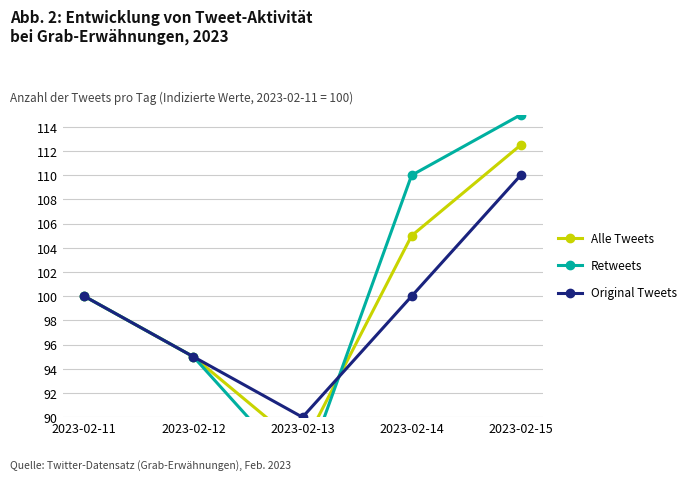

Which has a higher value, 2023-02-13 or 2023-02-15?

2023-02-15